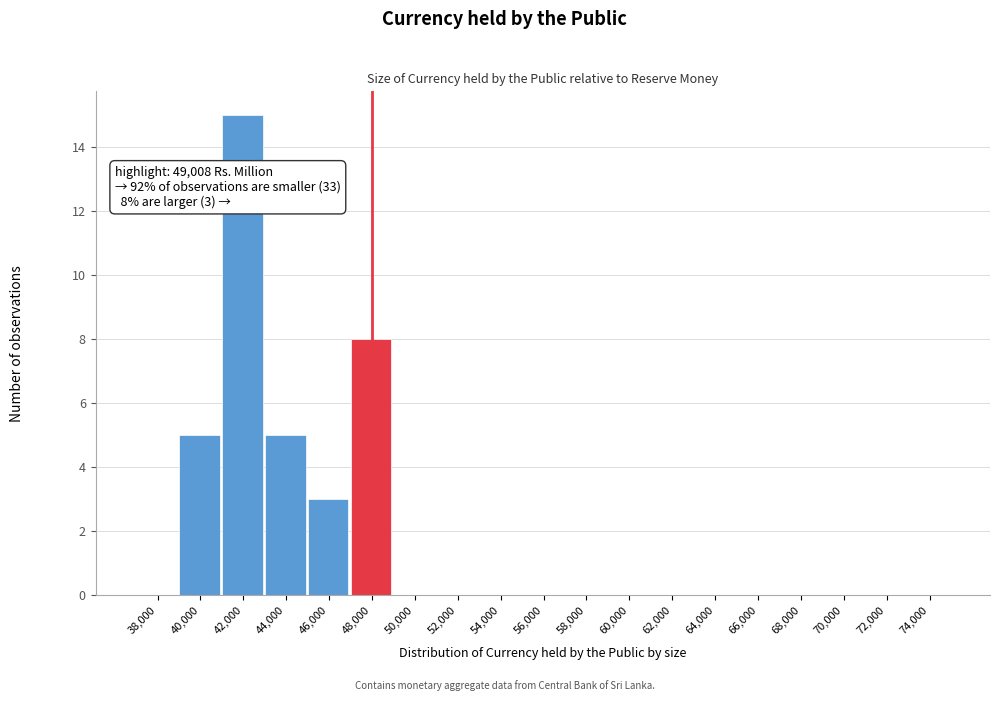

Reading left to right, list all the values displayed in this chart.

38,000=0	40,000=5	42,000=15	44,000=5	46,000=3	48,000=8	50,000=0	52,000=0	54,000=0	56,000=0	58,000=0	60,000=0	62,000=0	64,000=0	66,000=0	68,000=0	70,000=0	72,000=0	74,000=0